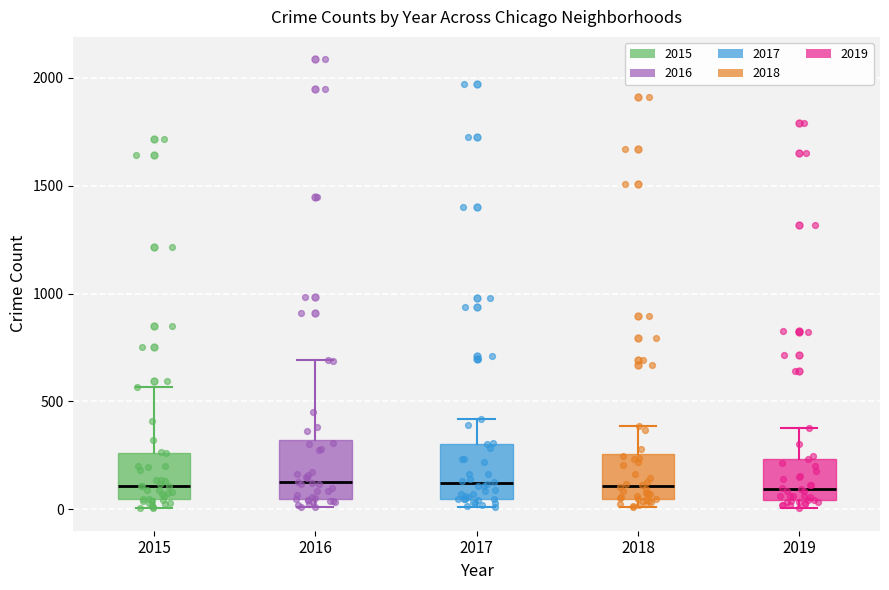

Reading left to right, transcribe this box plot: for each box, give where its median line is, the range the box spans, and where its two whiskers end, as read against the y-axis. The values are not printed on the chart, so give them approximately, as read against the axis.

2015: median 100, box 50 to 250, whiskers 0 to 550
2016: median 150, box 50 to 300, whiskers 0 to 700
2017: median 100, box 50 to 300, whiskers 0 to 400
2018: median 100, box 50 to 250, whiskers 0 to 400
2019: median 100, box 50 to 250, whiskers 0 to 400